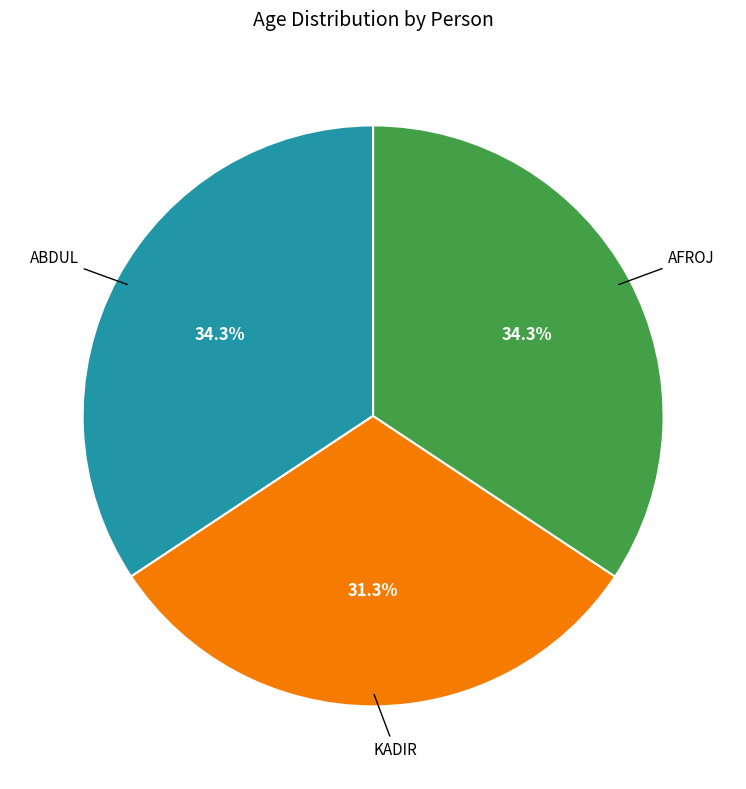

Is there any slice that represents more than half of the pie?

No